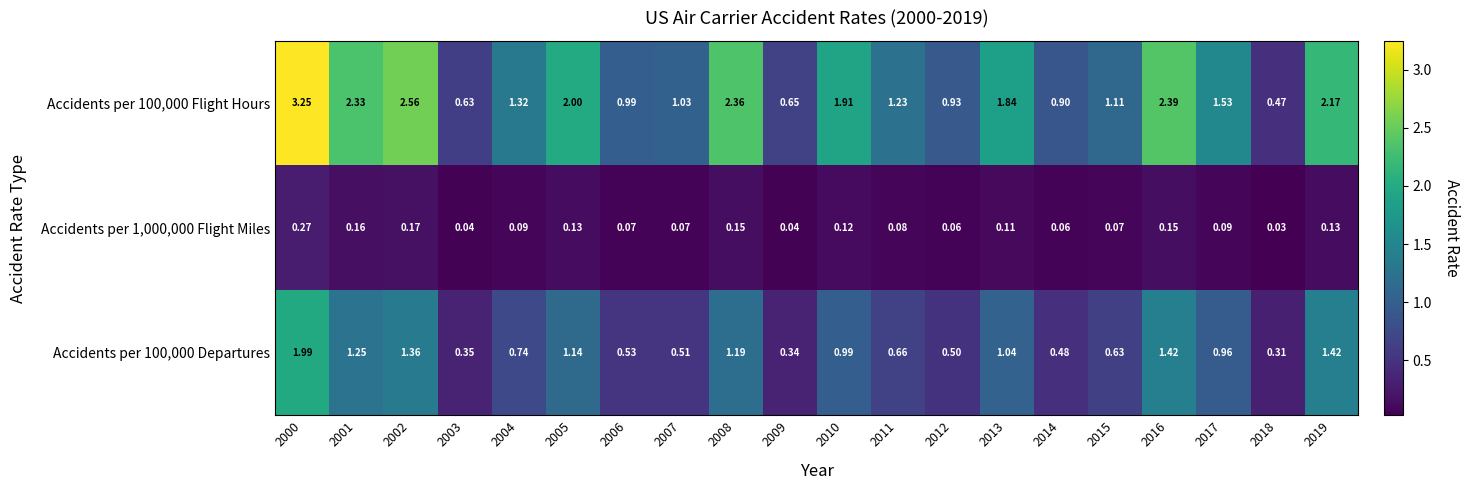

List the series in order of their overall mean, lowest first.

Accidents per 1,000,000 Flight Miles, Accidents per 100,000 Departures, Accidents per 100,000 Flight Hours